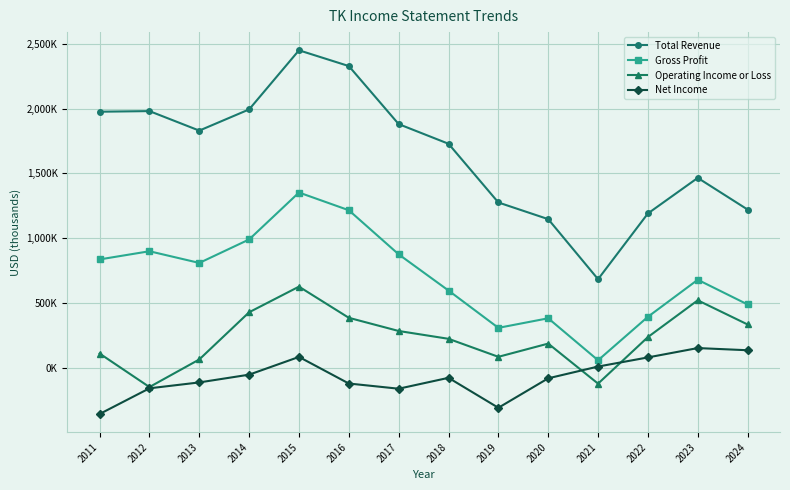

True or false: Operating Income or Loss and Gross Profit cross at least once.

False